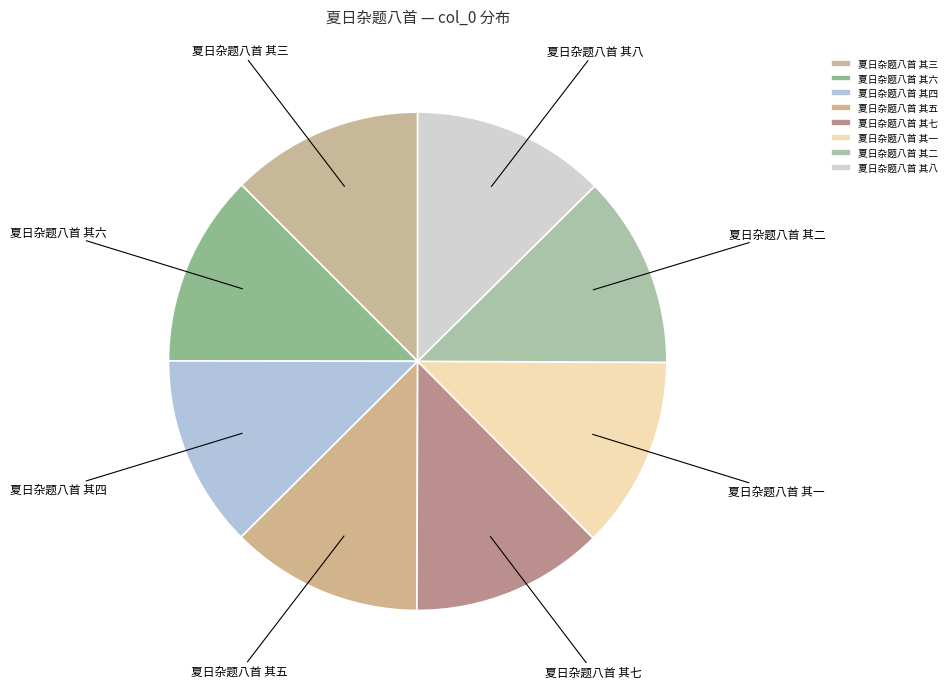

Is the sum of 夏日杂题八首 其二 and 夏日杂题八首 其三 greater than half?

No